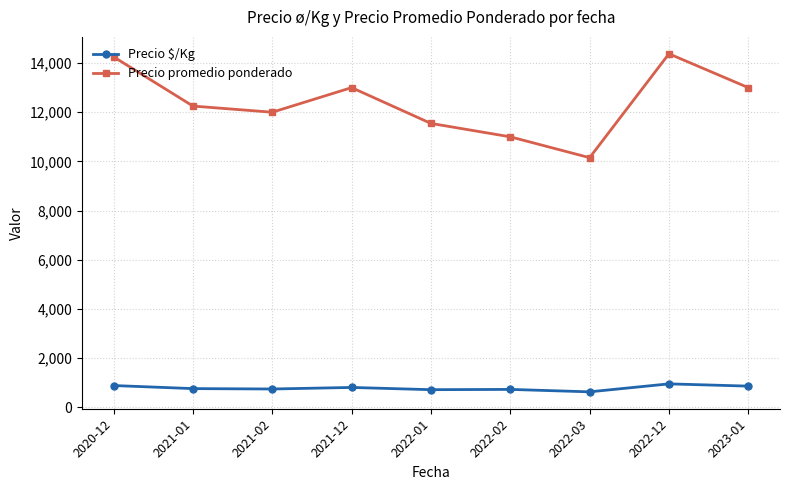

True or false: Precio $/Kg and Precio promedio ponderado intersect in this chart.

False